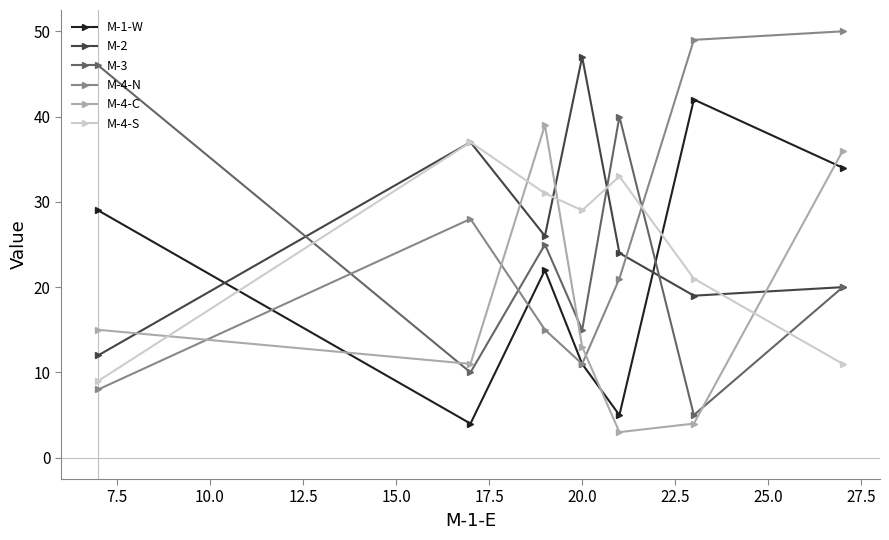

True or false: M-2 and M-4-N cross at least once.

True